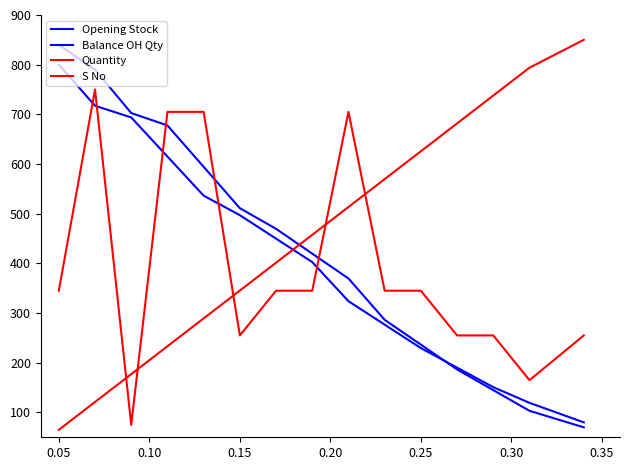

Reading left to right, extract all data points from this chart.

Opening Stock: 840.0	790.1	702.6	677.7	594.4	511.2	469.6	419.6	369.7	286.4	236.5	186.5	144.9	103.3	70.0
Balance OH Qty: 800.0	717.4	693.8	615.1	536.4	497.0	449.8	402.6	323.9	276.7	229.5	190.2	150.8	119.3	80.0
Quantity: 345.0	750.0	75.0	705.0	705.0	255.0	345.0	345.0	705.0	345.0	345.0	255.0	255.0	165.0	255.0
S No: 65.0	121.1	177.1	233.2	289.3	345.4	401.4	457.5	513.6	569.6	625.7	681.8	737.9	793.9	850.0